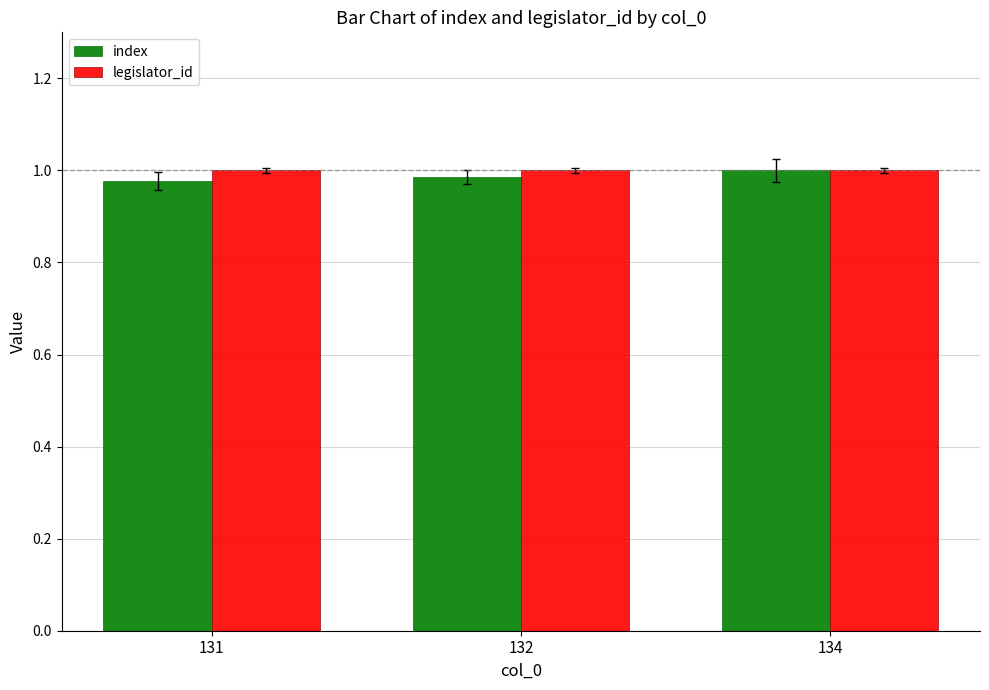

Are the bars grouped side by side (vs. stacked)?

Yes